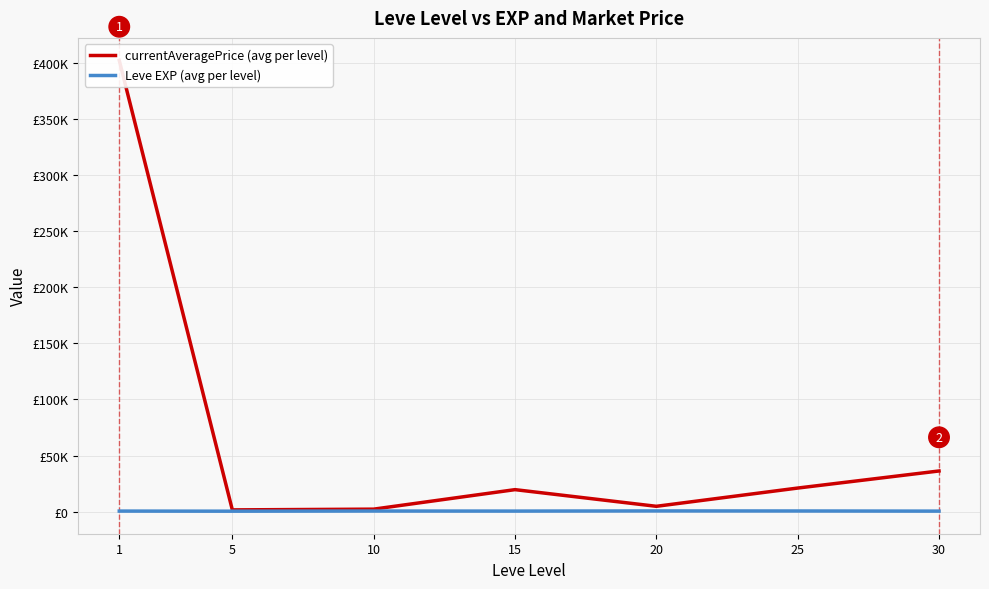

True or false: Leve EXP (avg per level) has a value of 698.6 at 5.

False